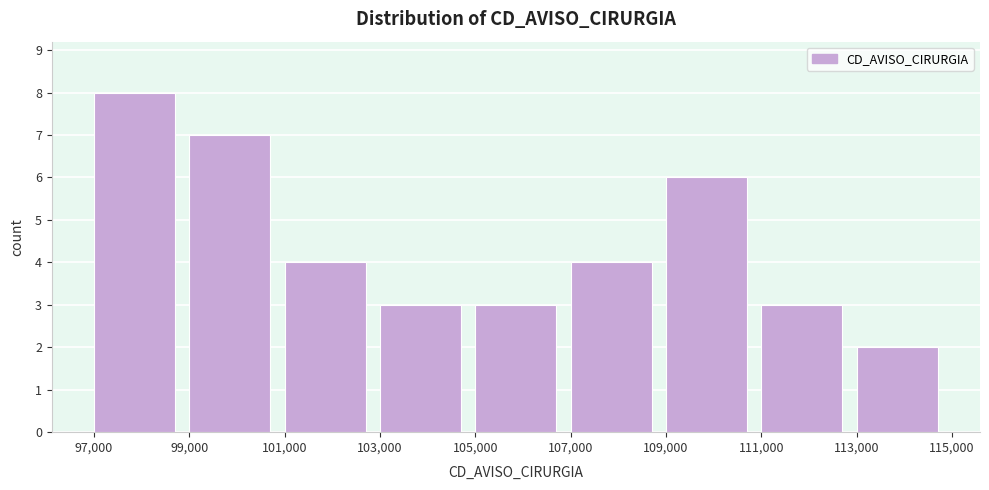

Reading left to right, list every bar in this chart as the range it spans on the x-axis followed by its height. The values are not printed on the chart, so give them approximately, as read against the axis.

97,000 to 99,000: 8
99,000 to 101,000: 7
101,000 to 103,000: 4
103,000 to 105,000: 3
105,000 to 107,000: 3
107,000 to 109,000: 4
109,000 to 111,000: 6
111,000 to 113,000: 3
113,000 to 115,000: 2